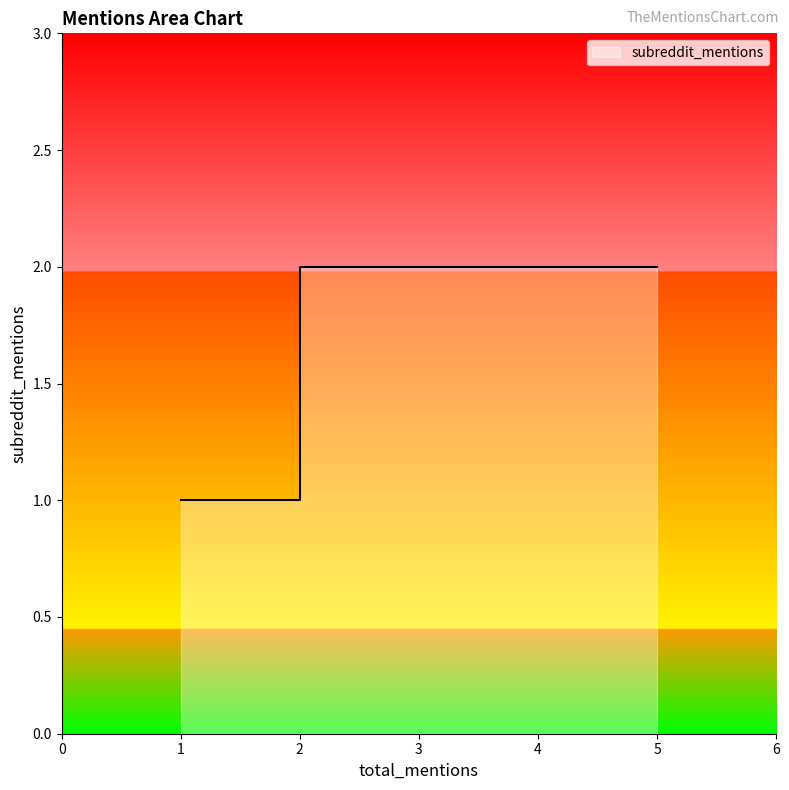

Read the value at 1.

1